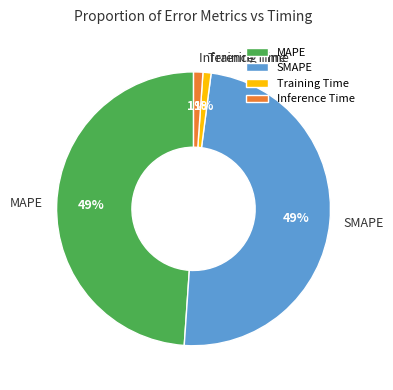

To the nearest percent, what is the difference between the SMAPE and Training Time slice percentages?

48%